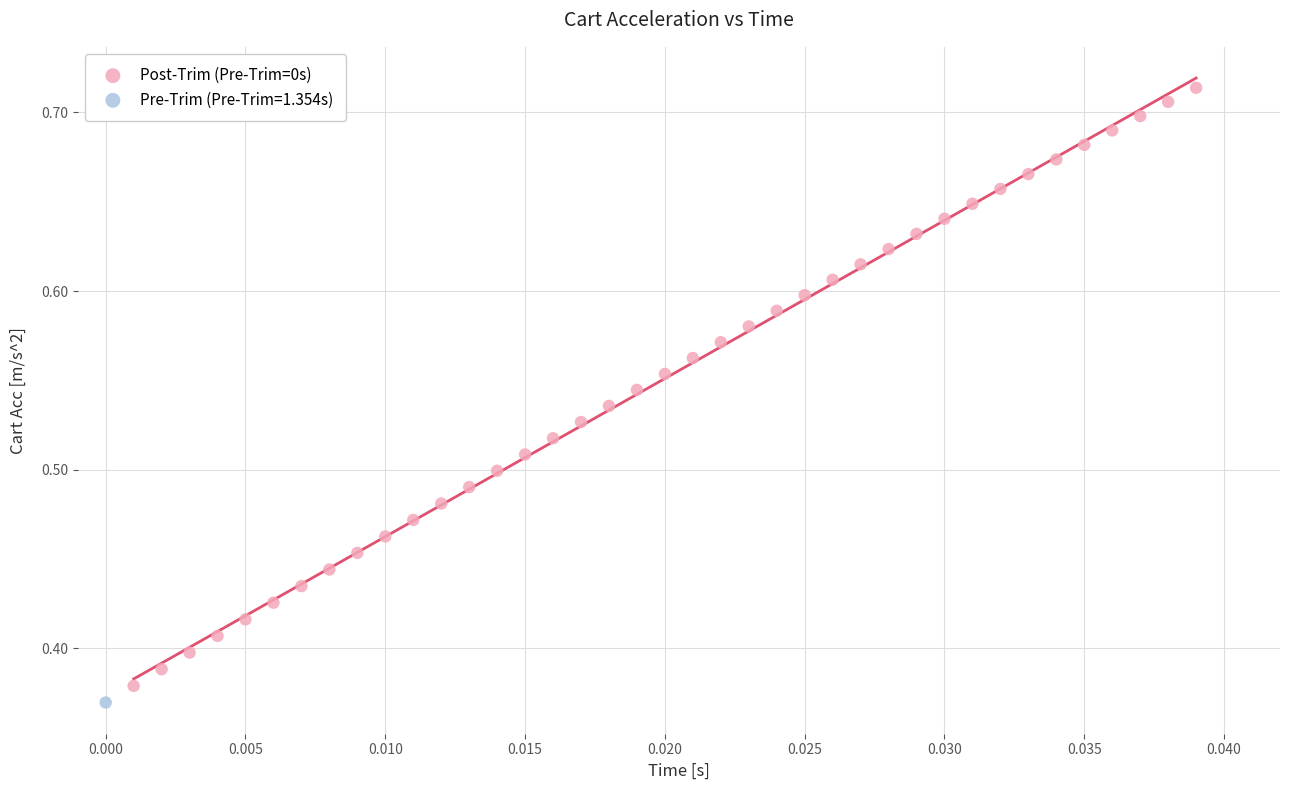

What are all the series names shown in the legend?

Post-Trim (Pre-Trim=0s), Pre-Trim (Pre-Trim=1.354s)